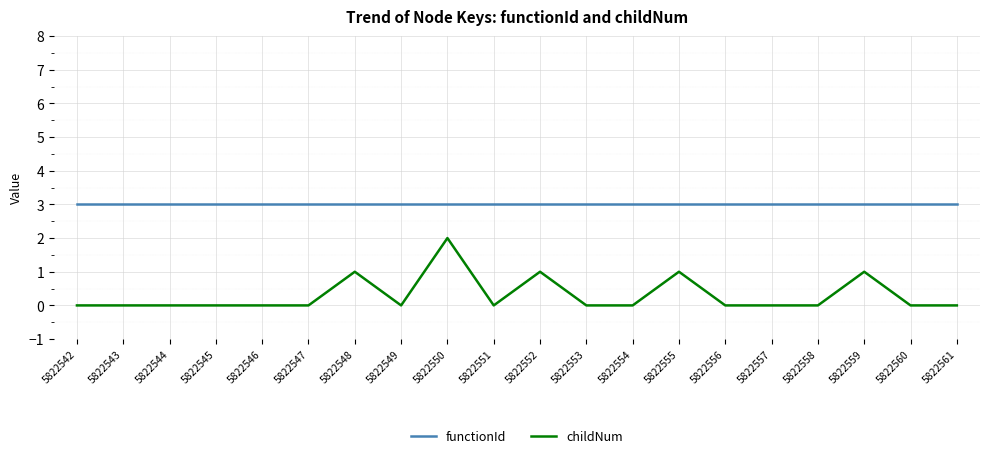

Reading right to left, what are all the values shown in this chart?

functionId: 3	3	3	3	3	3	3	3	3	3	3	3	3	3	3	3	3	3	3	3
childNum: 0	0	1	0	0	0	1	0	0	1	0	2	0	1	0	0	0	0	0	0